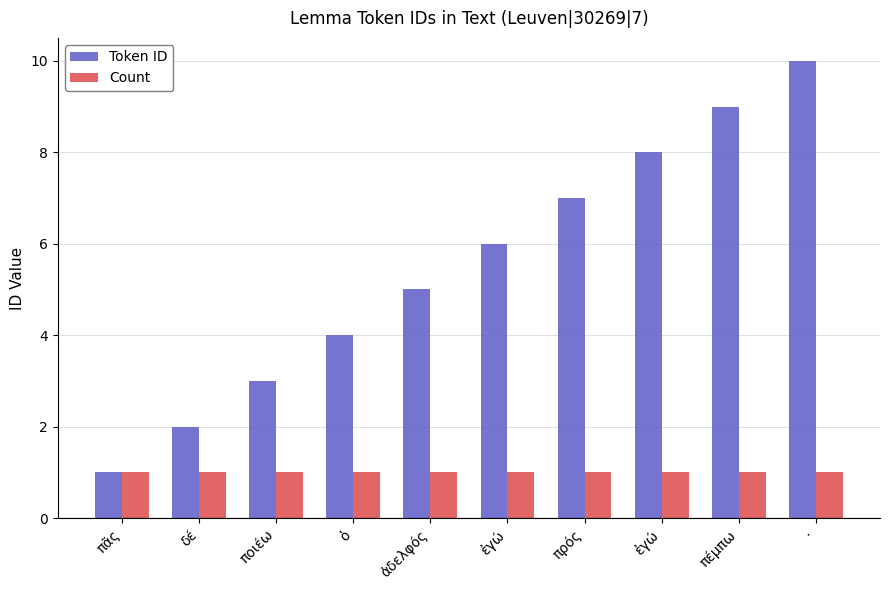

What is the difference between the maximum and minimum values in the Token ID series?

9